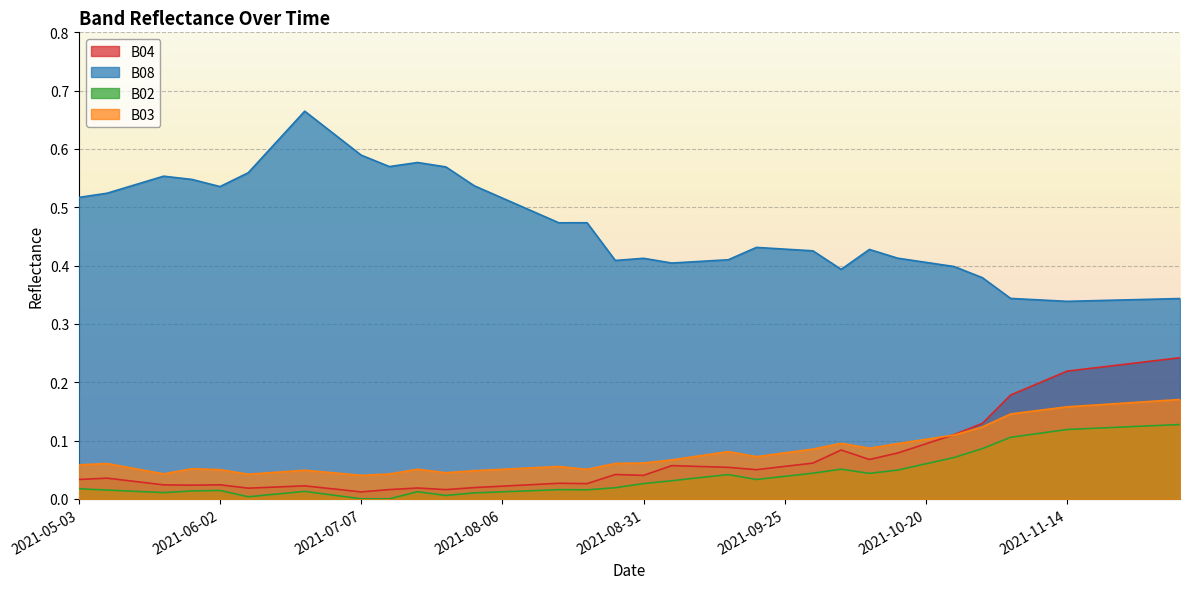

At which category does B02 reach its first local peak?

2021-06-02